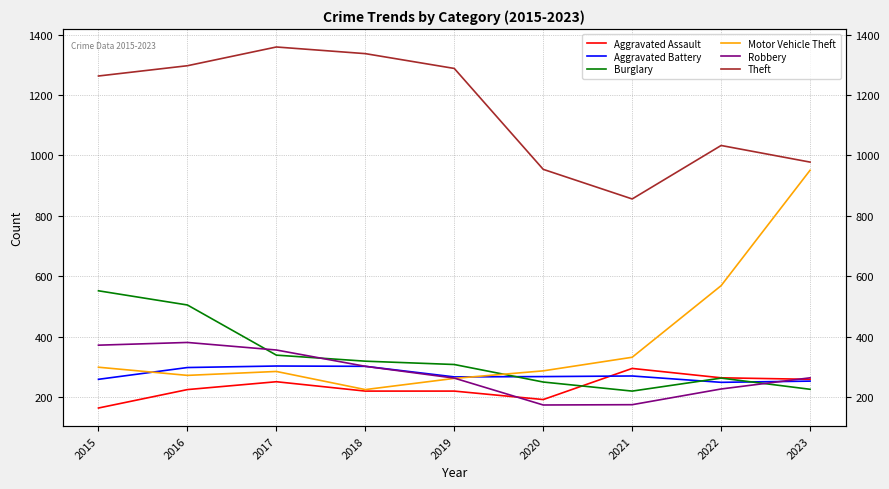

What is the maximum value shown in the chart?

1359